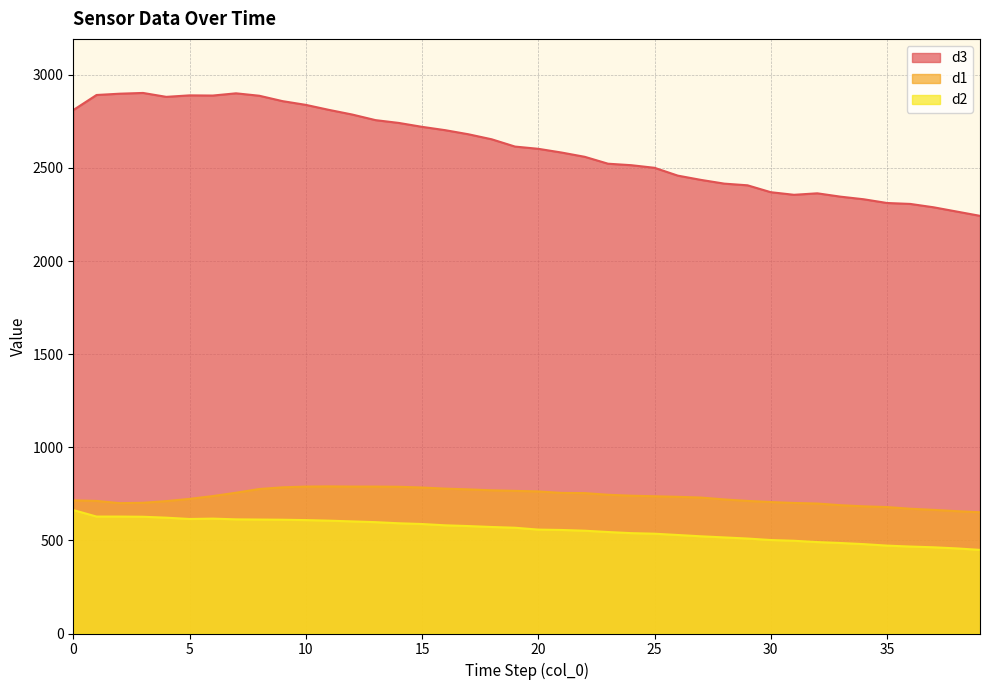

Does the chart display data point markers on the line(s)?

No